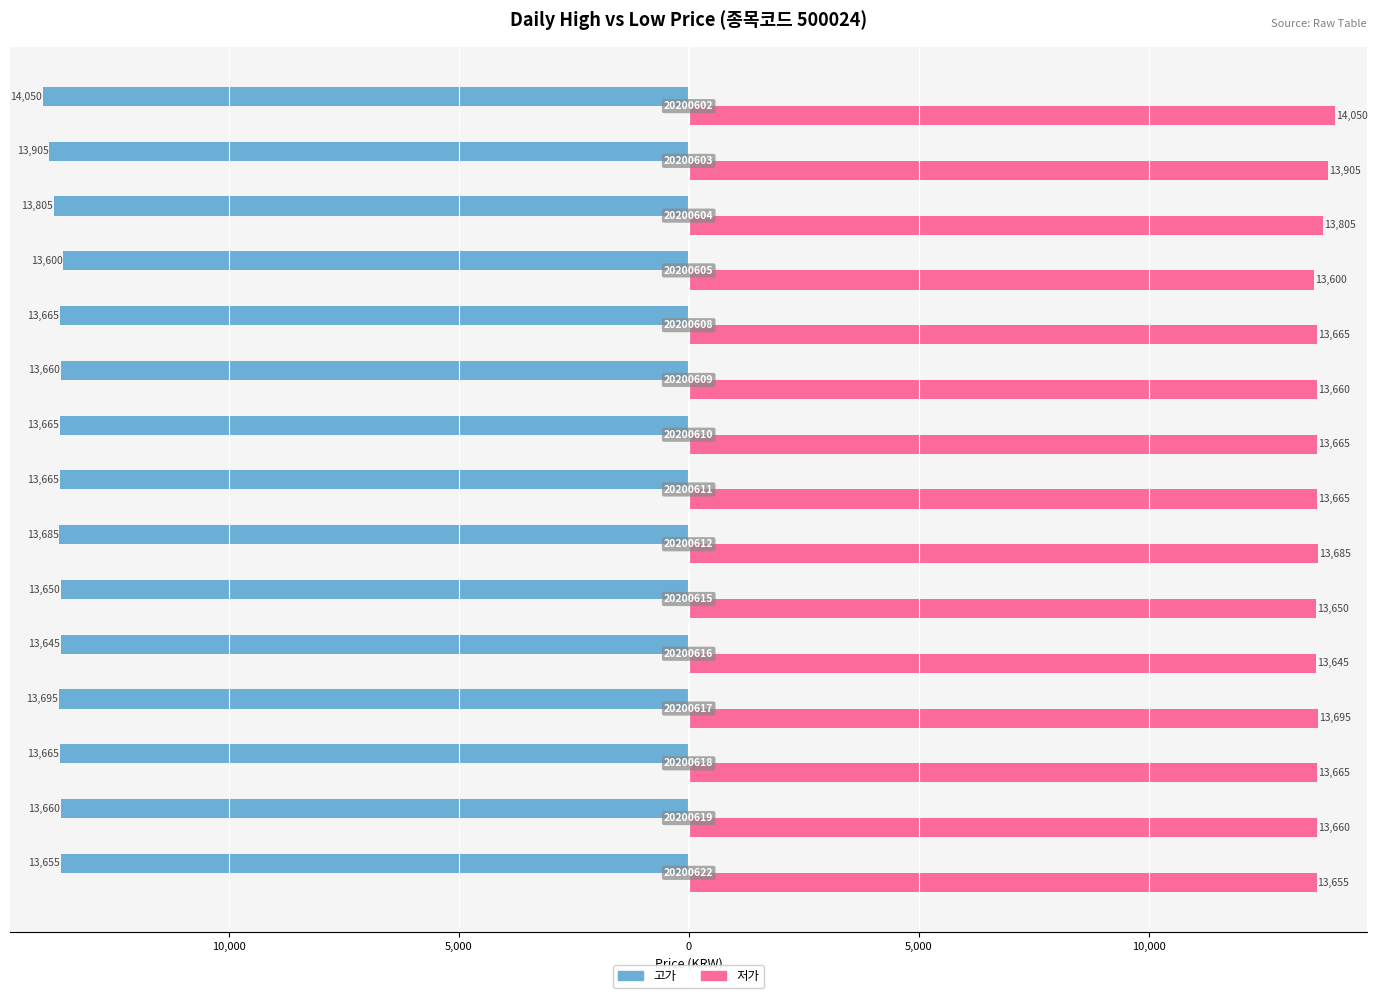

What are all the series names shown in the legend?

고가, 저가